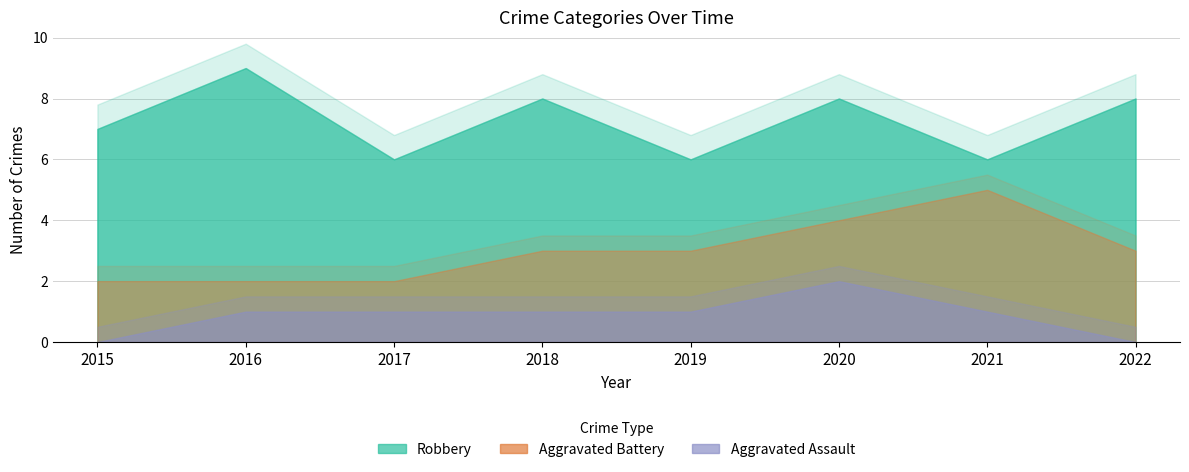

At 2020, list the series in order from smallest to largest.

Aggravated Assault, Aggravated Battery, Robbery